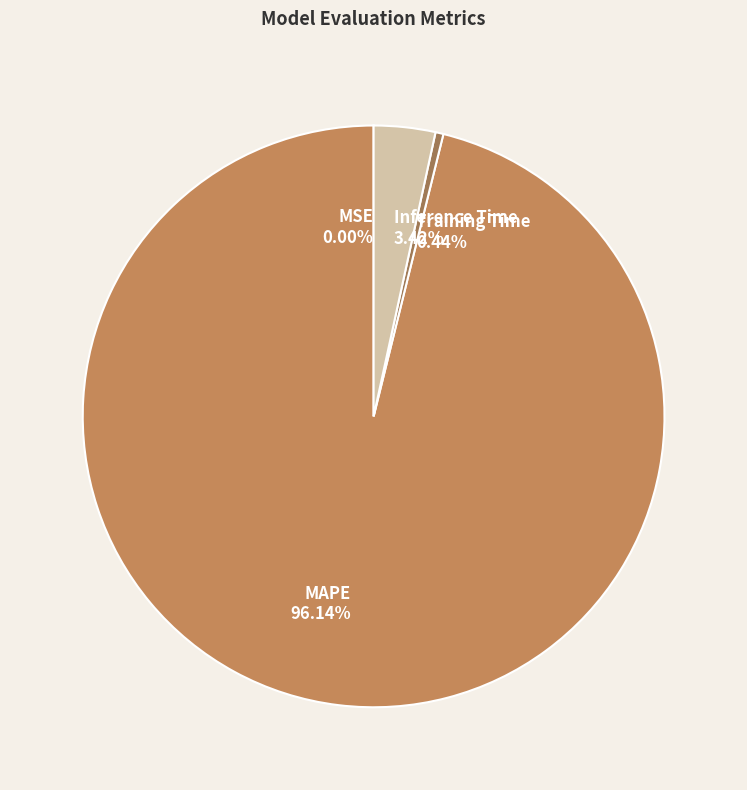

Is it true that Inference Time is 11% of the pie?

False